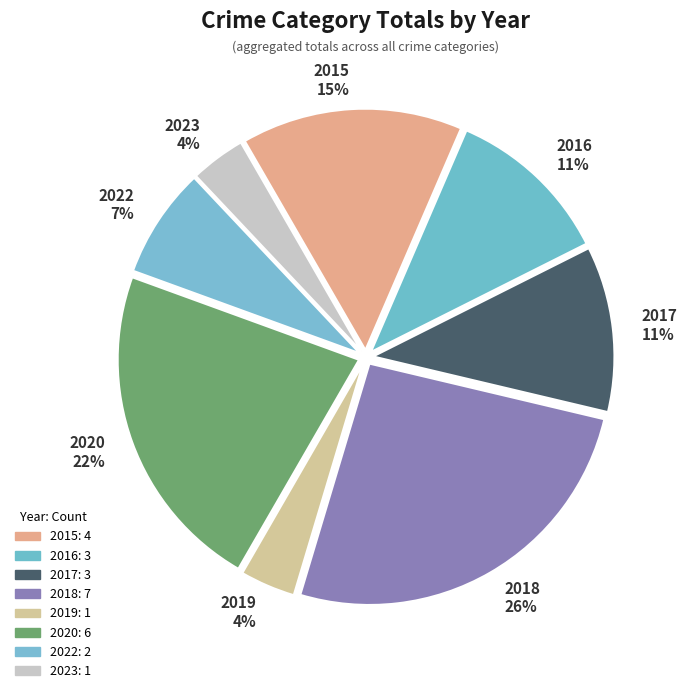

Is 2016 the majority of the pie?

No